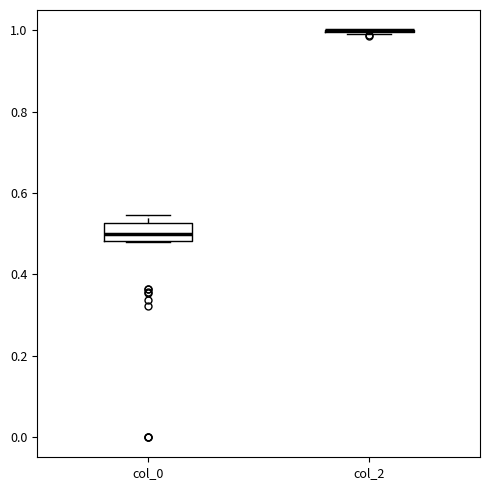

Comparing the boxes themselves (not the whiskers), which one is the tallest?

col_0